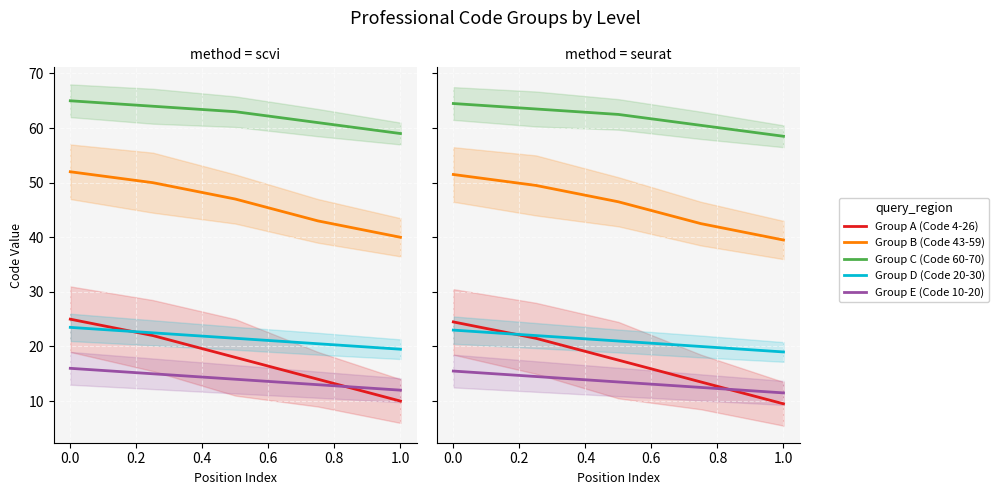

How many values in the Group B (Code 43-59) series are below 46?

2